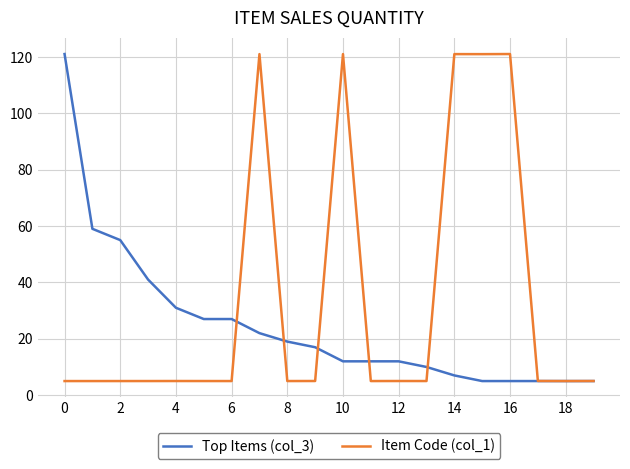

What is the maximum value shown in the chart?

121.0